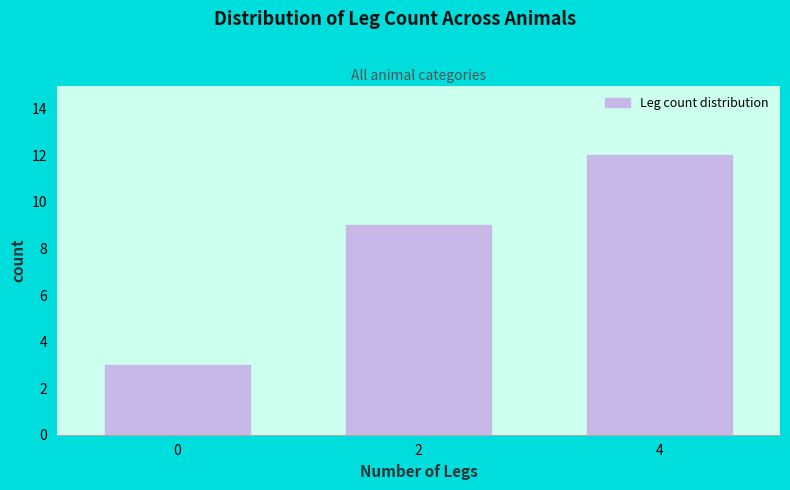

Reading left to right, transcribe all the data shown in this chart.

0=3	2=9	4=12